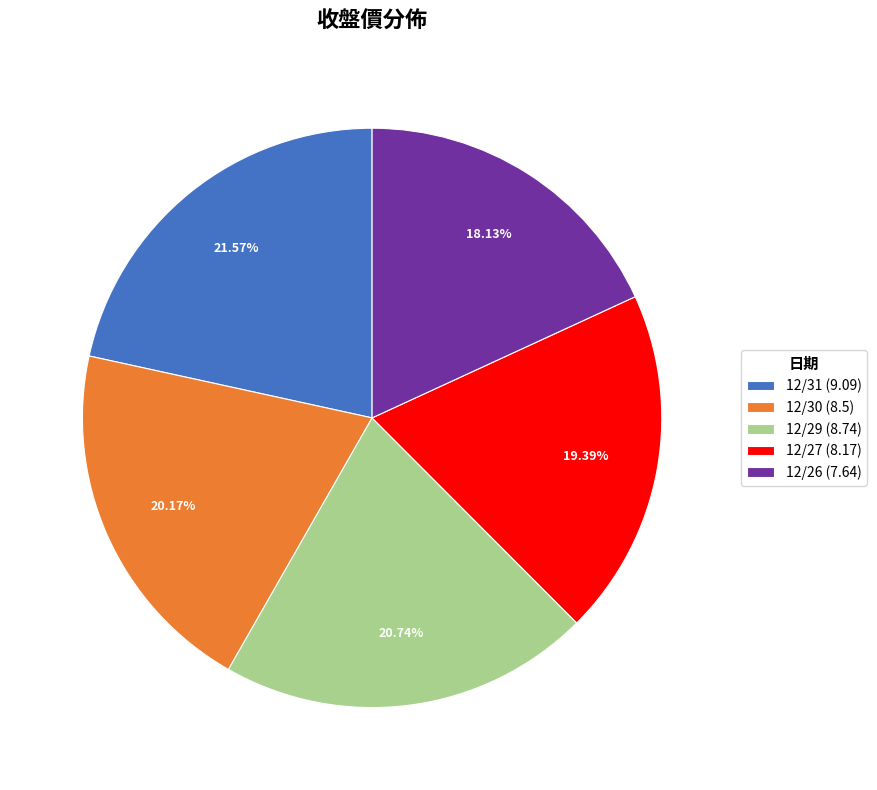

The 12/26 slice represents 27% of the pie. True or false?

False